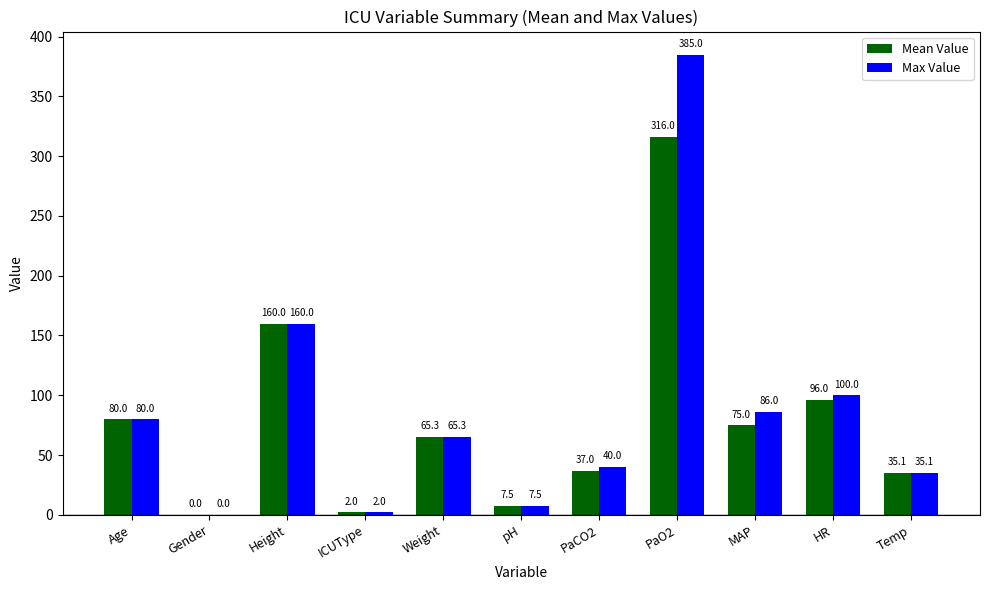

True or false: Max Value has a value of 49.0 at Age.

False